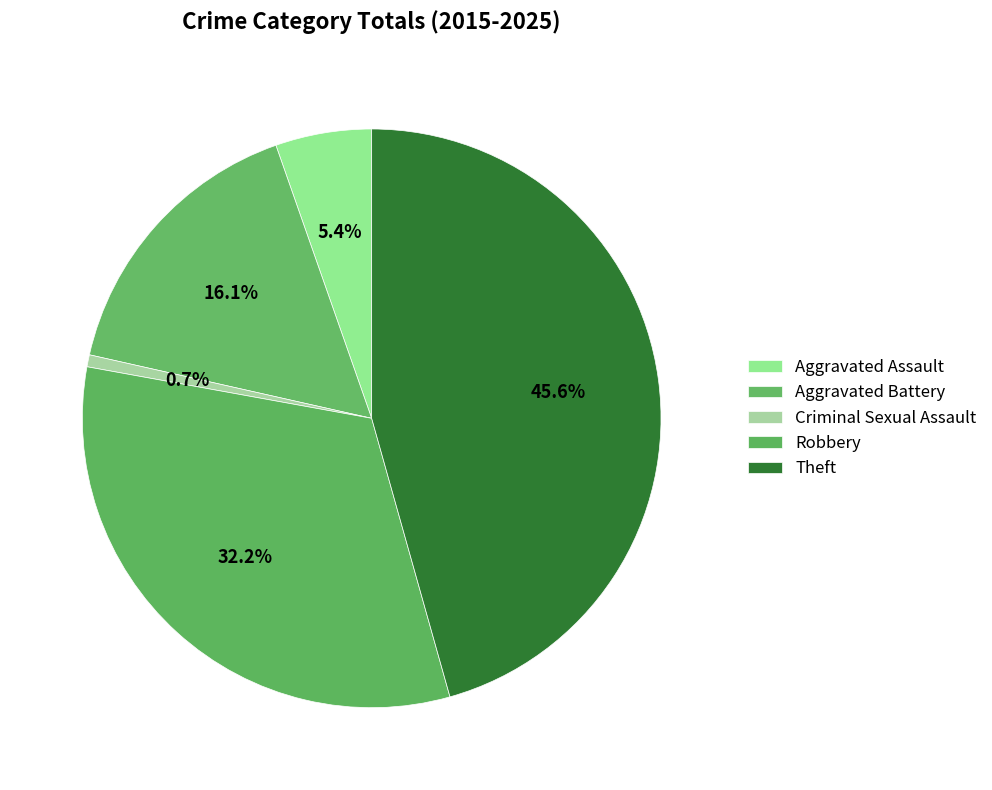

Between Criminal Sexual Assault and Theft, which is larger?

Theft